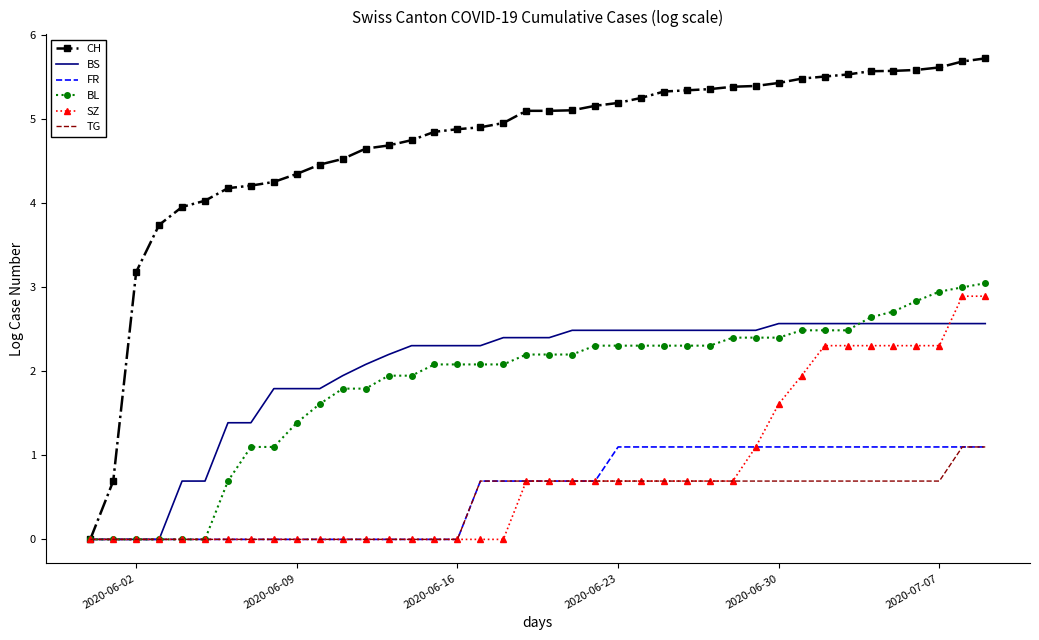

How many distinct data groups are displayed?

6